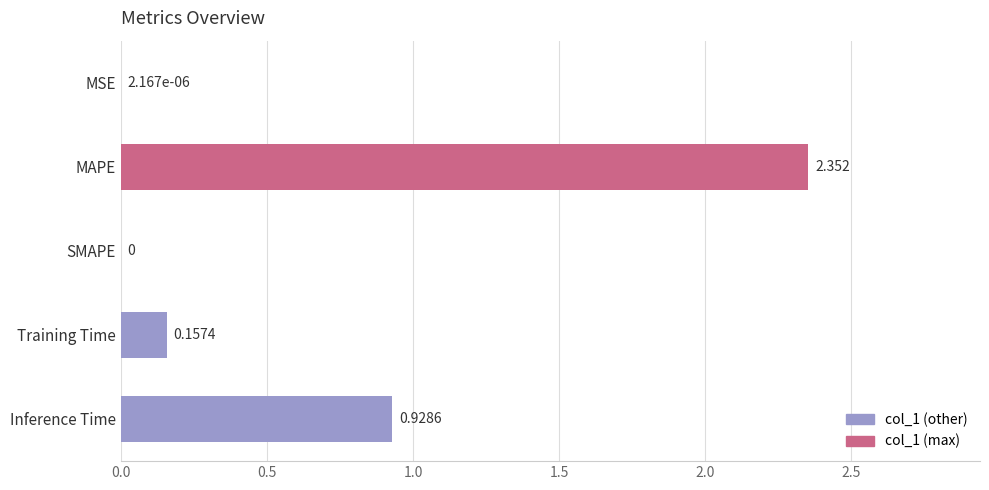

Count the number of data series in this chart.

1